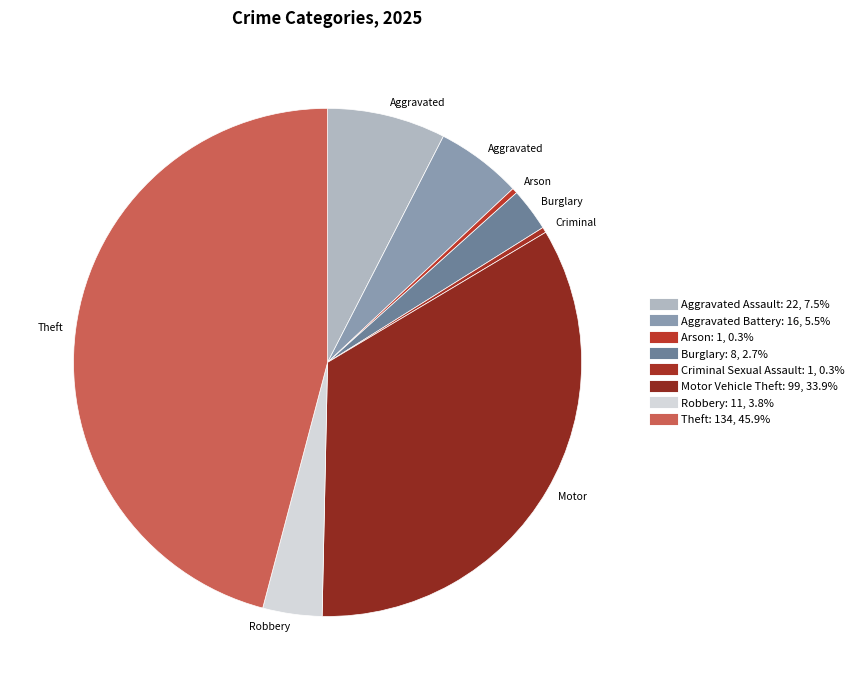

How many slices are in this pie chart?

8